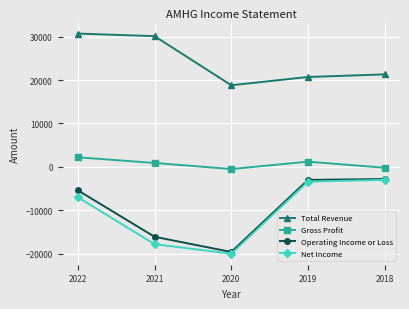

Where is the first local minimum for Net Income?

2020